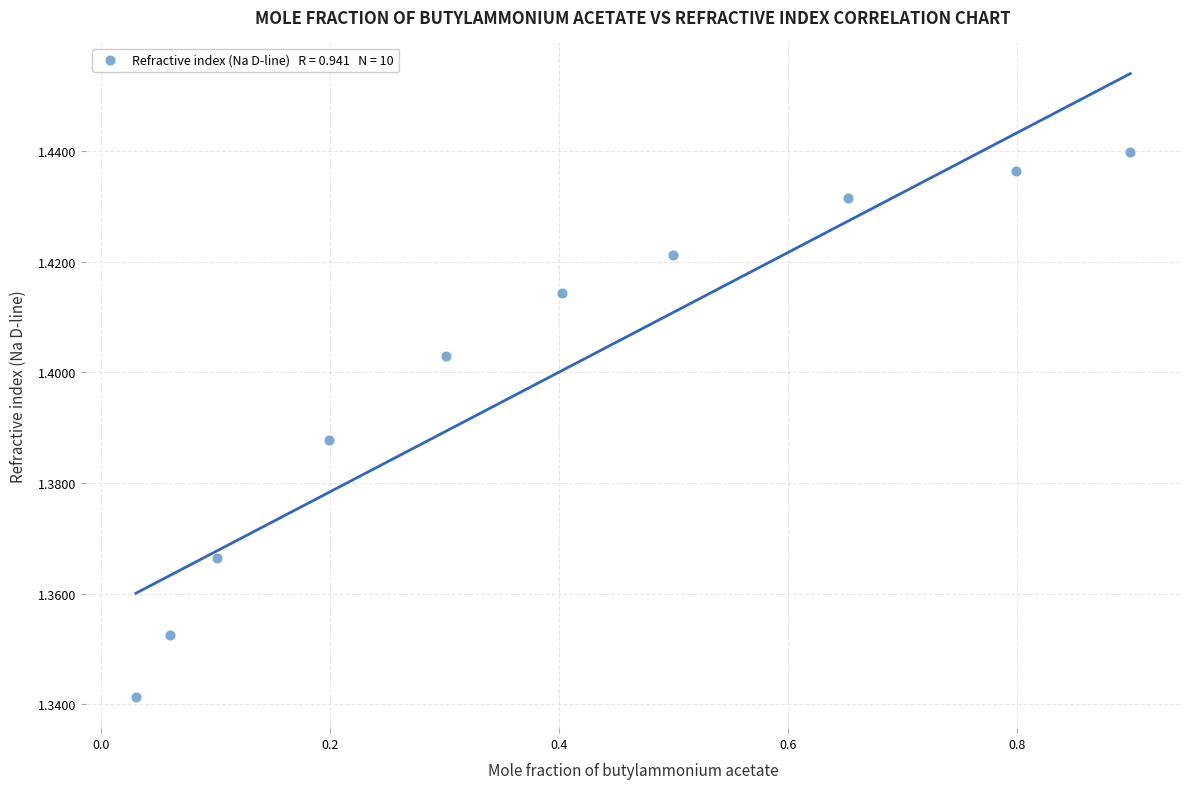

What is the average X value?

0.4